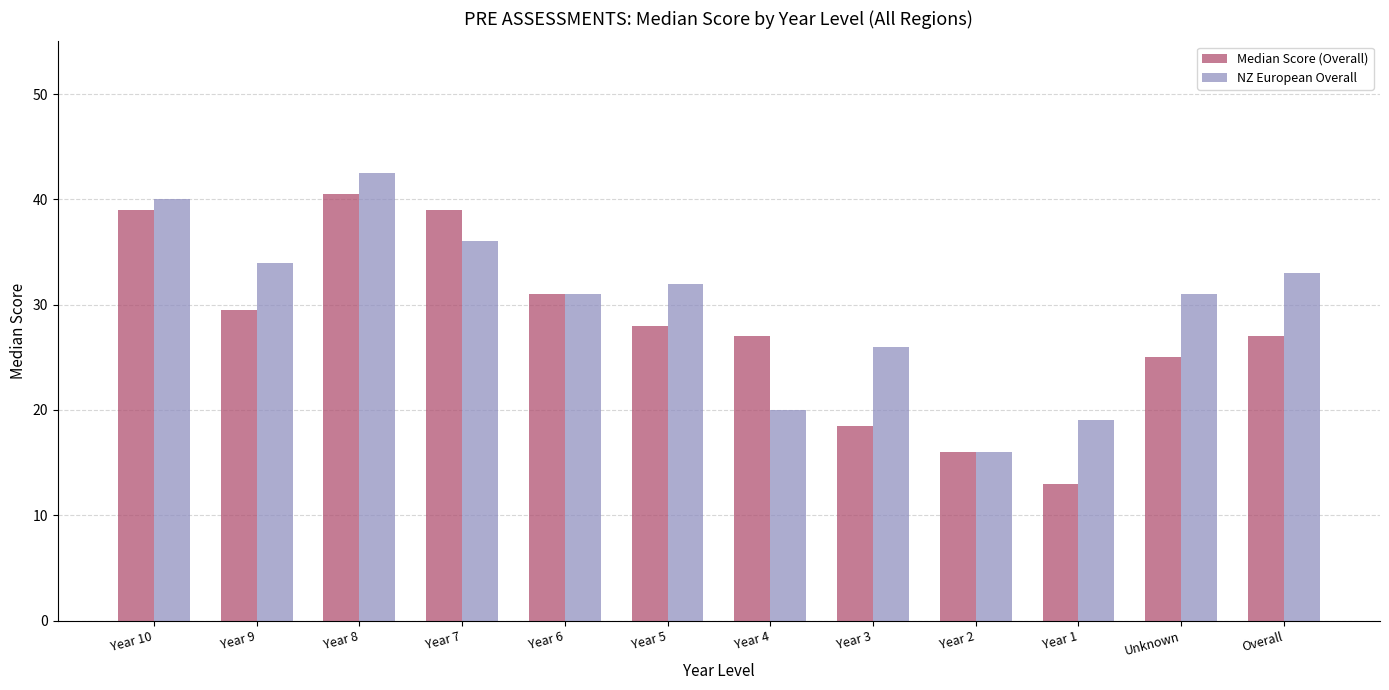

How many values in the NZ European Overall series are below 32?

6